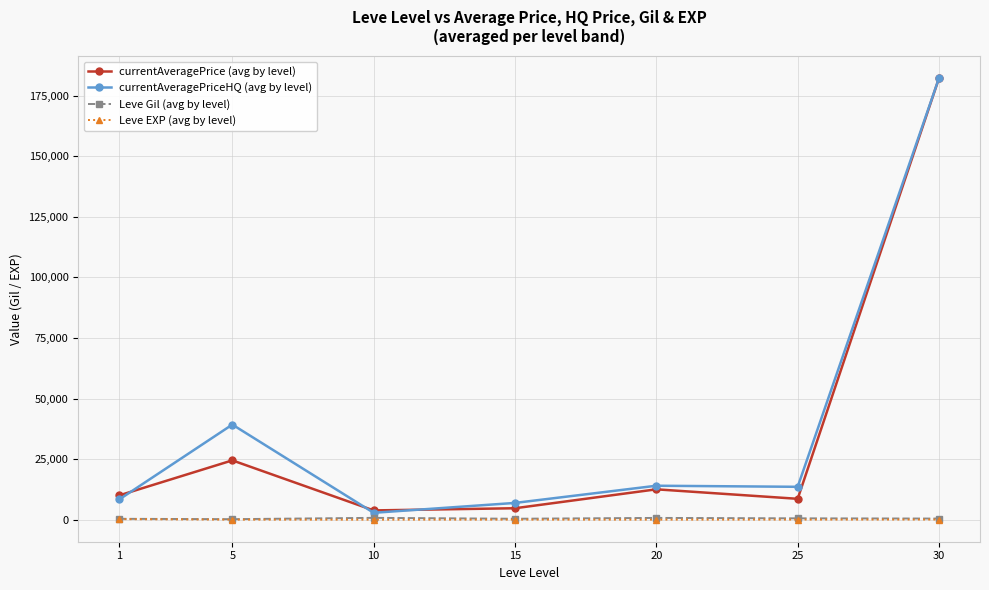

Between 20 and 30, which series saw the biggest shift?

currentAveragePrice (avg by level)